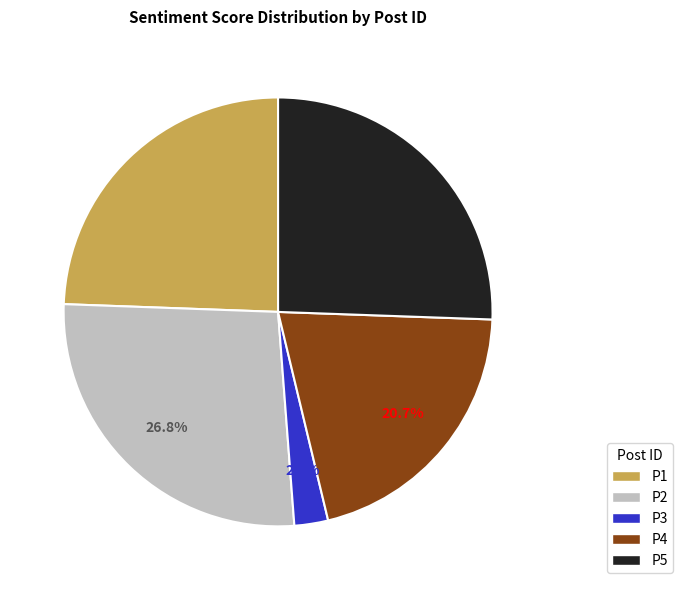

How many segments does this pie chart have?

5